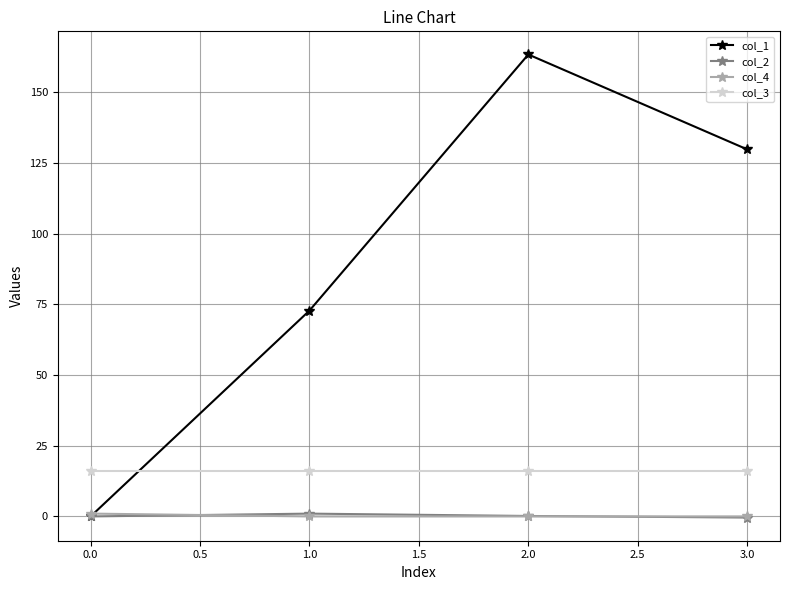

What is the label of the 3rd point from the left?

2.0